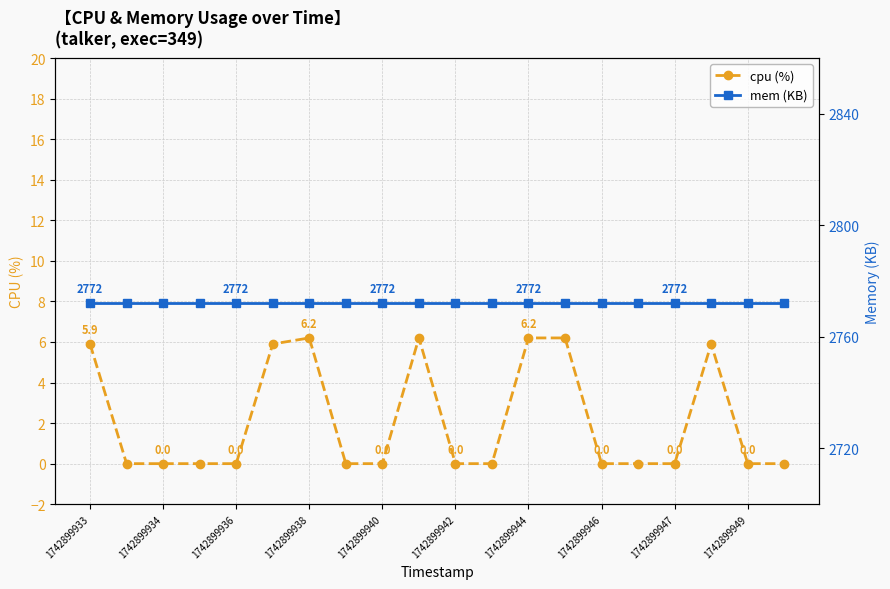

Reading left to right, list all the values displayed in this chart.

cpu (%): 5.9	0.0	0.0	0.0	0.0	5.9	6.2	0.0	0.0	6.2	0.0	0.0	6.2	6.2	0.0	0.0	0.0	5.9	0.0	0.0
mem (KB): 2772.0	2772.0	2772.0	2772.0	2772.0	2772.0	2772.0	2772.0	2772.0	2772.0	2772.0	2772.0	2772.0	2772.0	2772.0	2772.0	2772.0	2772.0	2772.0	2772.0